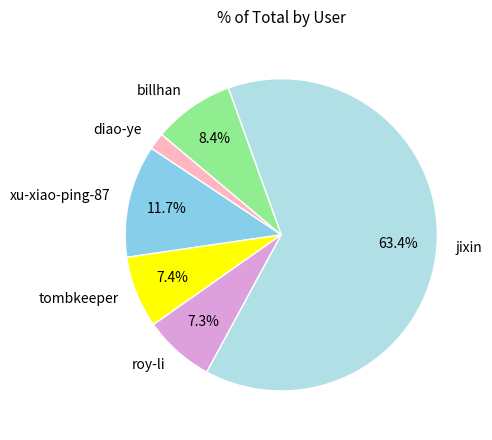

Which has a higher value, diao-ye or billhan?

billhan